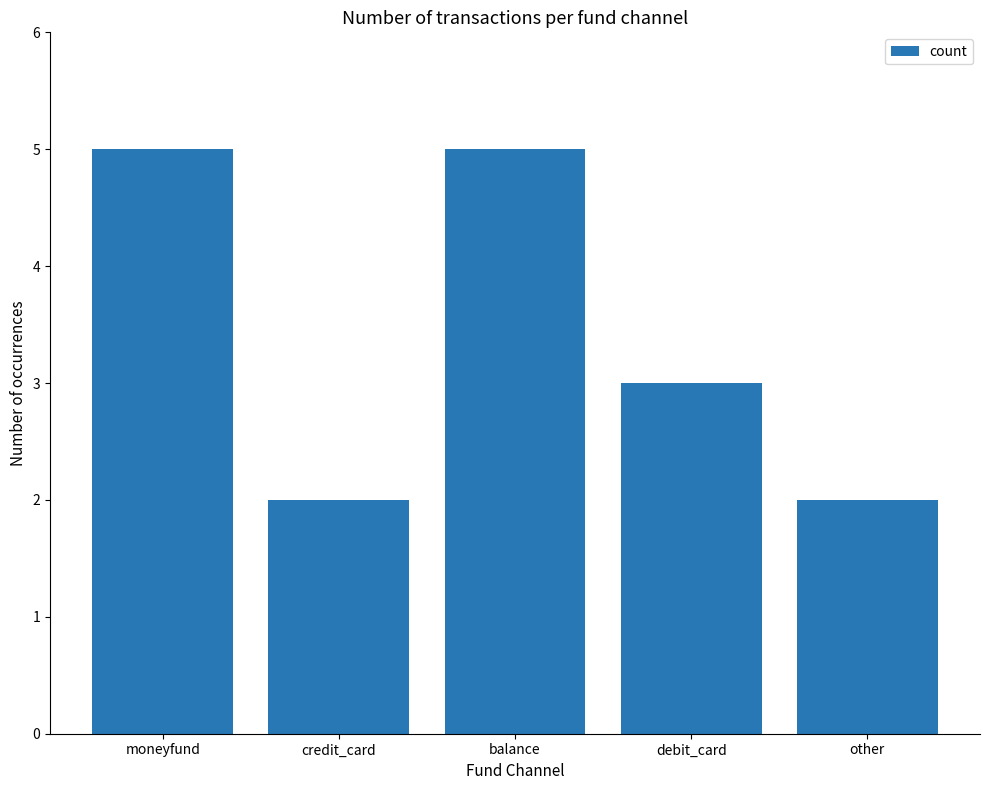

Reading left to right, list all the values displayed in this chart.

moneyfund=5	credit_card=2	balance=5	debit_card=3	other=2